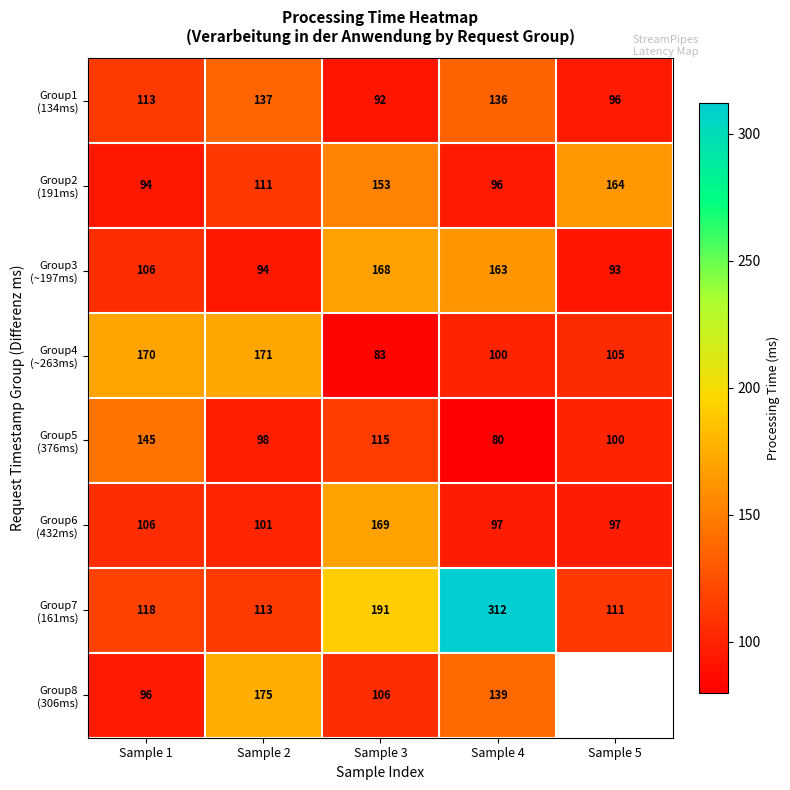

At how many categories does at least one series exceed 142?

5